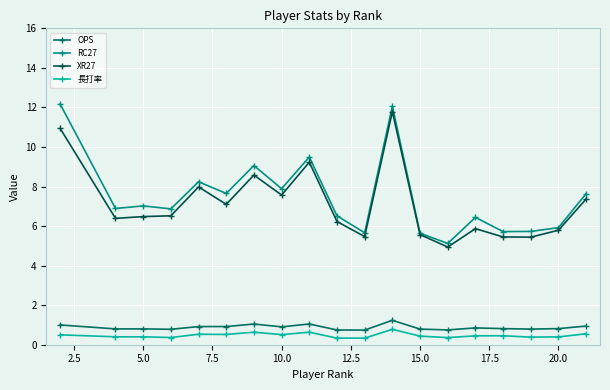

True or false: 長打率 and OPS intersect in this chart.

False